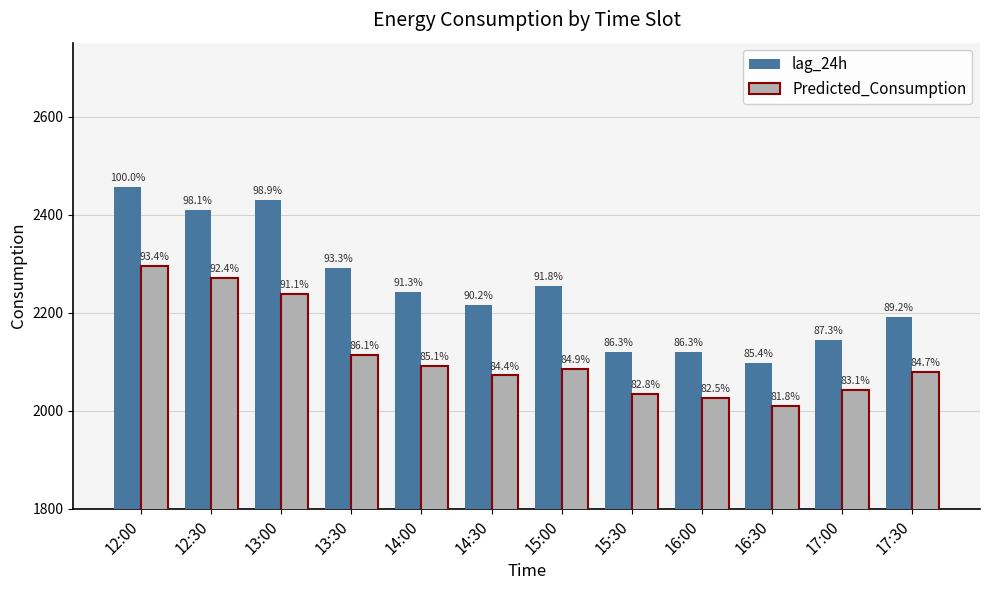

Between 15:30 and 16:00, which is larger?

16:00